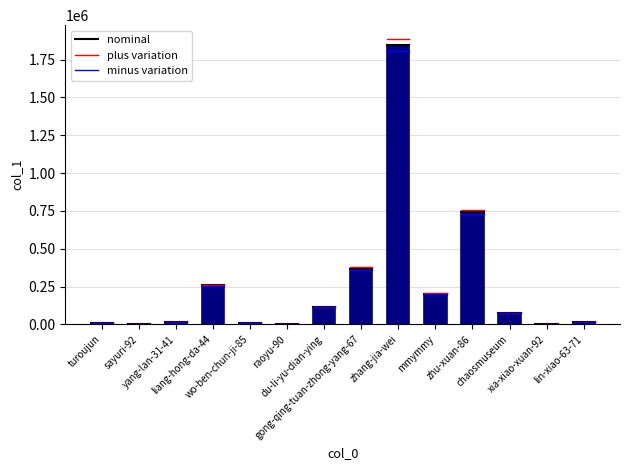

What is the difference between the values at sayuri-92 and du-li-yu-dian-ying?

113361